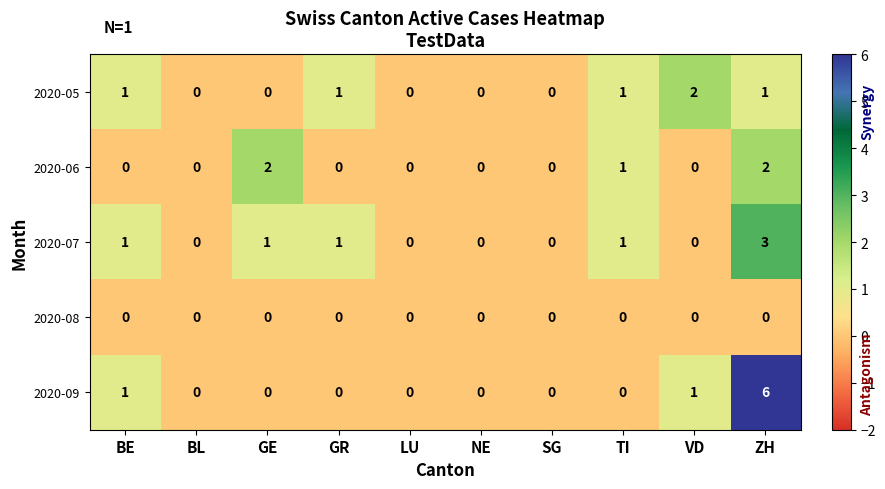

Which series has the largest total across all categories?

2020-09